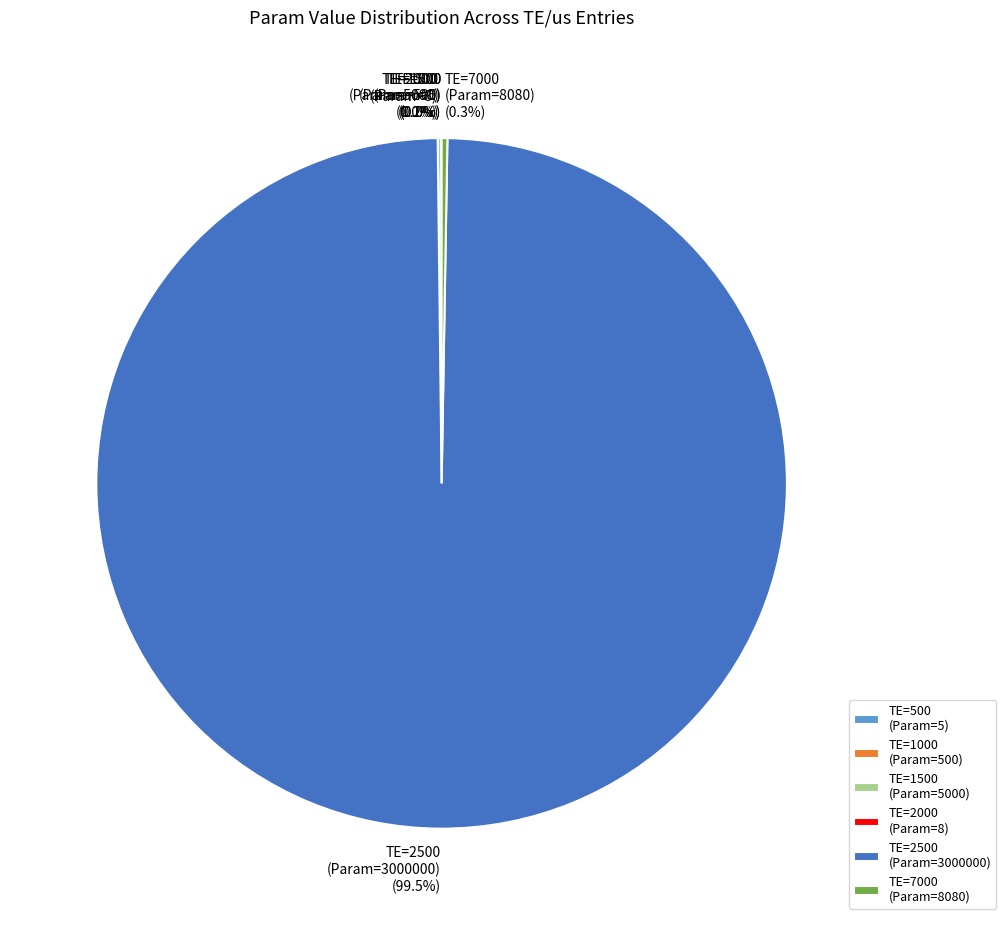

Does TE=2500 (Param=3000000) account for over 50% of the chart?

Yes